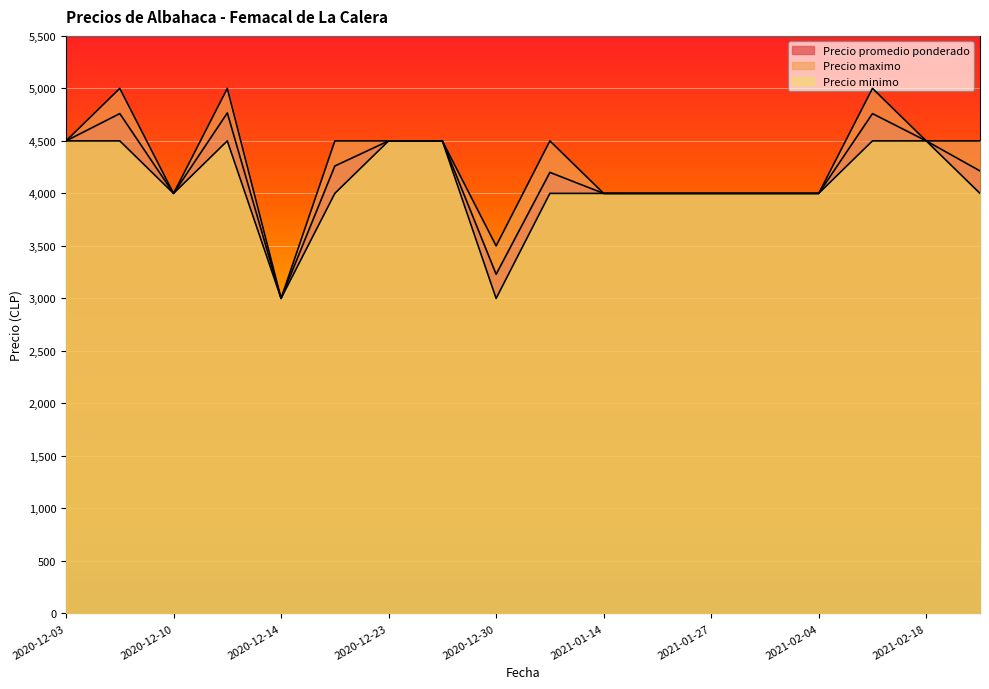

What is the smallest value displayed?

3000